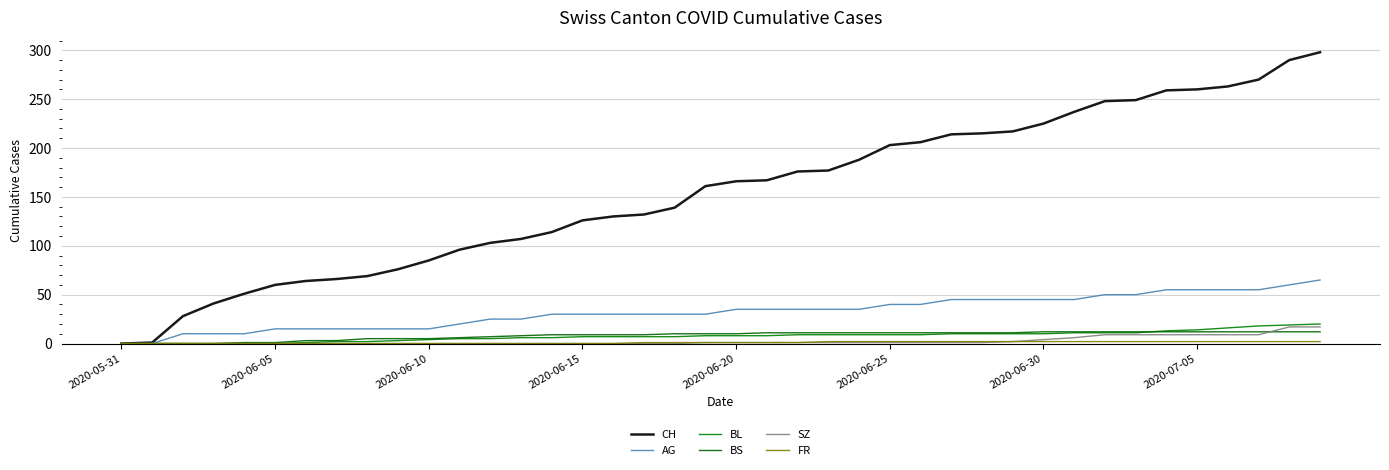

Reading left to right, extract all data points from this chart.

CH: 0	1	28	41	51	60	64	66	69	76	85	96	103	107	114	126	130	132	139	161	166	167	176	177	188	203	206	214	215	217	225	237	248	249	259	260	263	270	290	298
AG: 0	0	10	10	10	15	15	15	15	15	15	20	25	25	30	30	30	30	30	30	35	35	35	35	35	40	40	45	45	45	45	45	50	50	55	55	55	55	60	65
BL: 0	0	0	0	0	0	1	2	2	3	4	5	5	6	6	7	7	7	7	8	8	8	9	9	9	9	9	10	10	10	10	11	11	11	13	14	16	18	19	20
BS: 0	0	0	0	1	1	3	3	5	5	5	6	7	8	9	9	9	9	10	10	10	11	11	11	11	11	11	11	11	11	12	12	12	12	12	12	12	12	12	12
SZ: 0	0	0	0	0	0	0	0	0	0	0	0	0	0	0	0	0	0	0	1	1	1	1	1	1	1	1	1	1	2	4	6	9	9	9	9	9	9	17	17
FR: 0	0	0	0	0	0	0	0	0	0	0	0	0	0	0	0	0	1	1	1	1	1	1	2	2	2	2	2	2	2	2	2	2	2	2	2	2	2	2	2